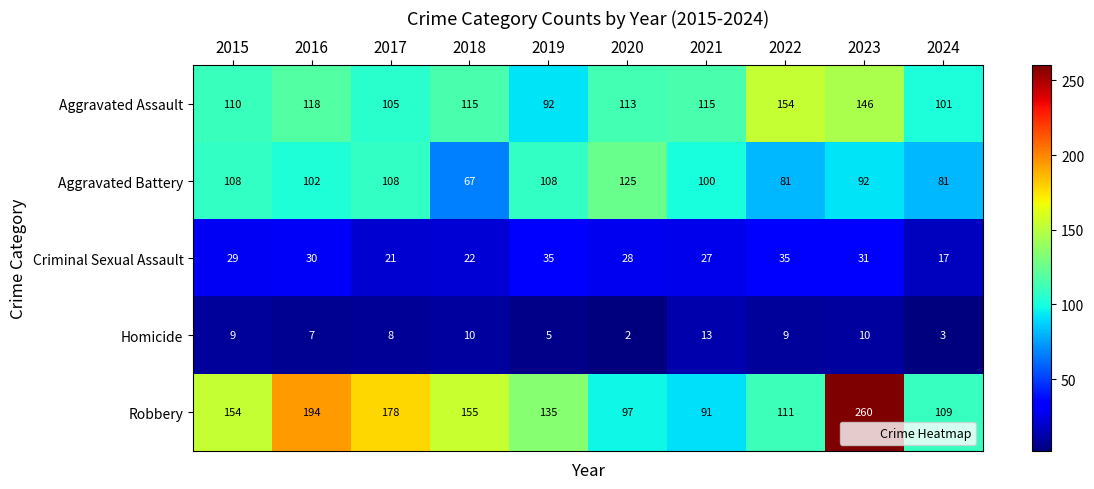

True or false: Robbery has a value of 178 at 2017.

True